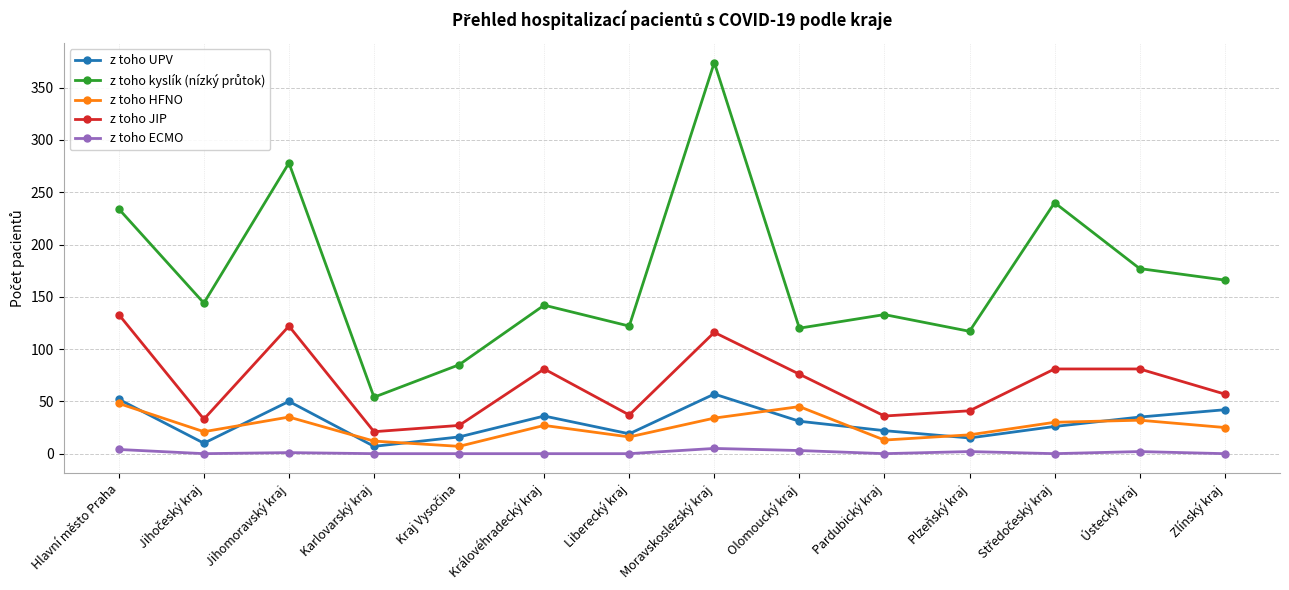

At which category is the sum across all series the highest?

Moravskoslezský kraj